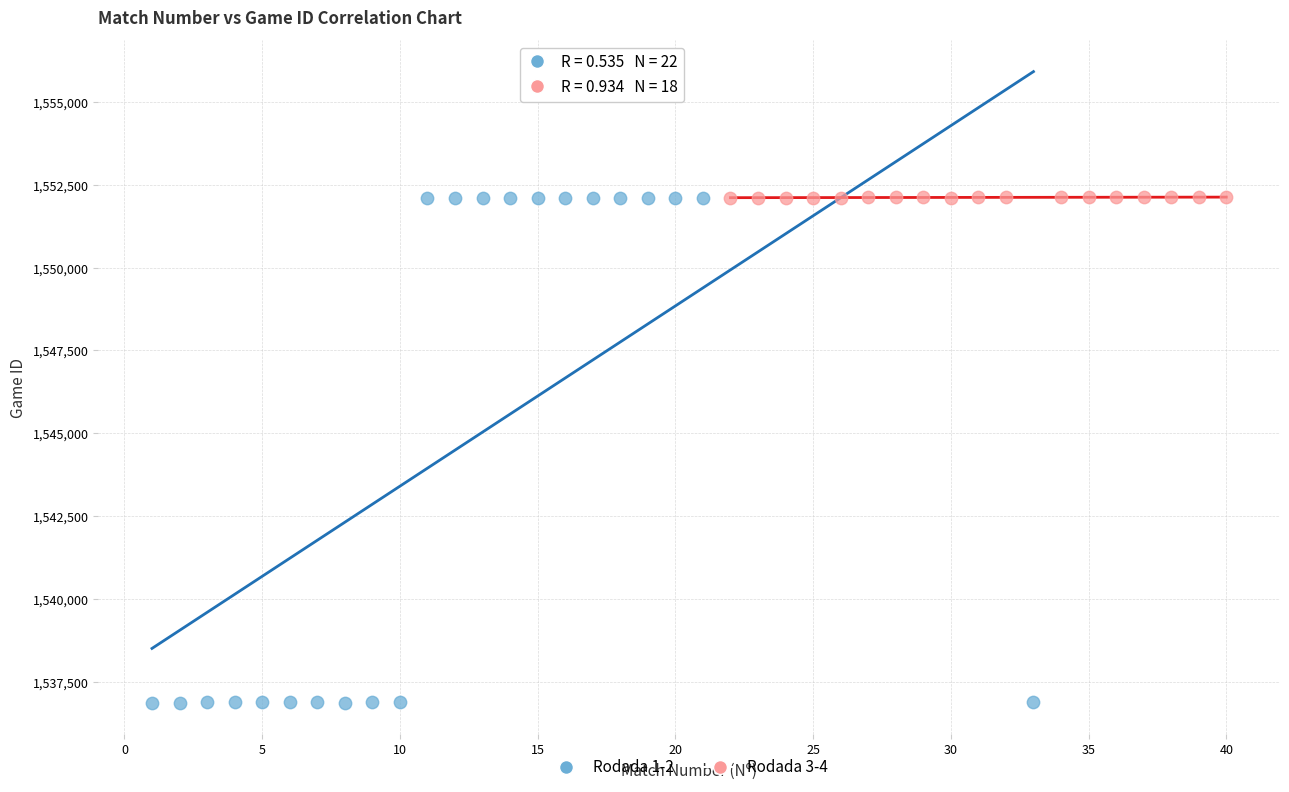

Which series has the largest Y range (max minus min)?

Rodada 1-2